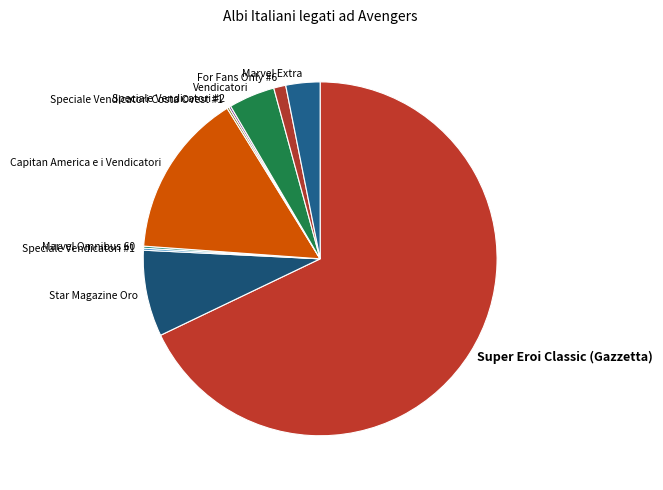

The Vendicatori slice represents 4% of the pie. True or false?

True